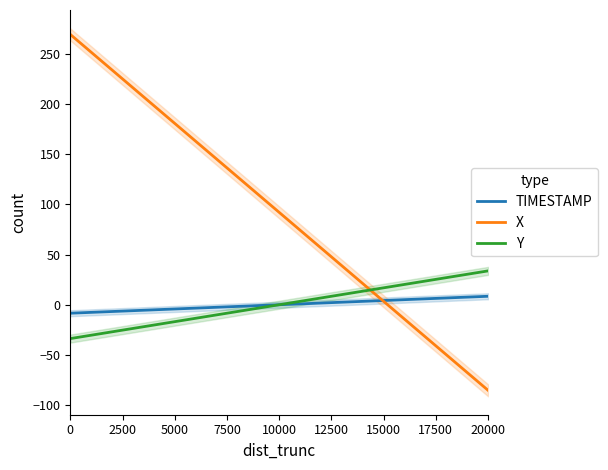

Reading right to left, extract all data points from this chart.

TIMESTAMP: 8.4	8.0	7.6	7.1	6.7	6.3	5.8	5.4	5.0	4.5	4.1	3.7	3.2	2.8	2.4	1.9	1.5	1.1	0.6	0.2	-0.2	-0.6	-1.1	-1.5	-1.9	-2.4	-2.8	-3.2	-3.7	-4.1	-4.5	-5.0	-5.4	-5.8	-6.3	-6.7	-7.1	-7.6	-8.0	-8.4
X: -85.3	-76.2	-67.1	-58.0	-48.9	-39.8	-30.7	-21.6	-12.5	-3.4	5.7	14.8	23.9	33.0	42.1	51.2	60.3	69.4	78.5	87.6	96.7	105.8	114.9	124.0	133.1	142.2	151.3	160.4	169.5	178.6	187.7	196.8	205.9	215.0	224.1	233.2	242.3	251.4	260.5	269.6
Y: 33.8	32.0	30.3	28.6	26.8	25.1	23.4	21.6	19.9	18.2	16.4	14.7	13.0	11.3	9.5	7.8	6.1	4.3	2.6	0.9	-0.9	-2.6	-4.3	-6.1	-7.8	-9.5	-11.3	-13.0	-14.7	-16.4	-18.2	-19.9	-21.6	-23.4	-25.1	-26.8	-28.6	-30.3	-32.0	-33.8